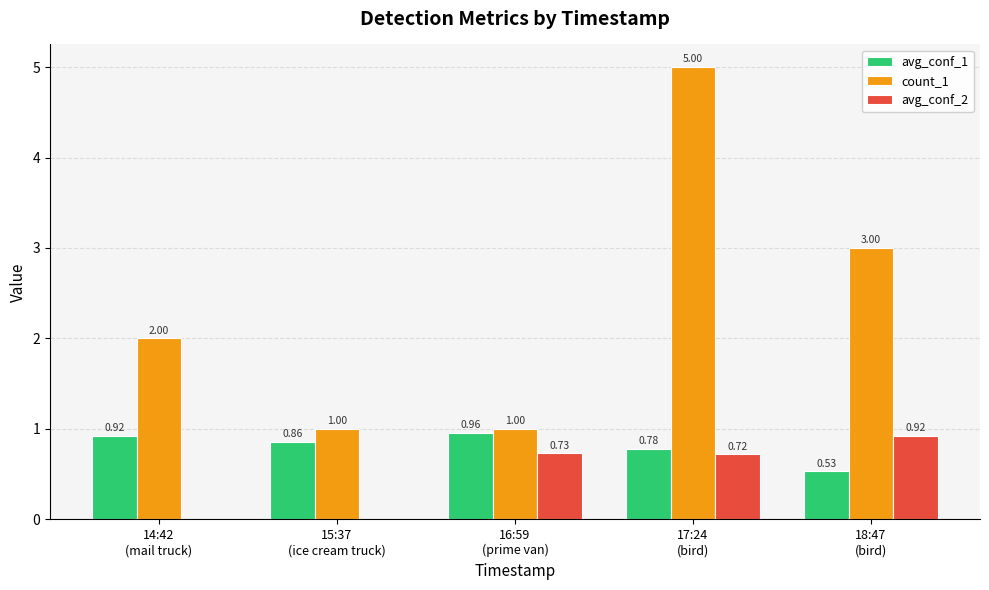

How many data points does each series have?

5